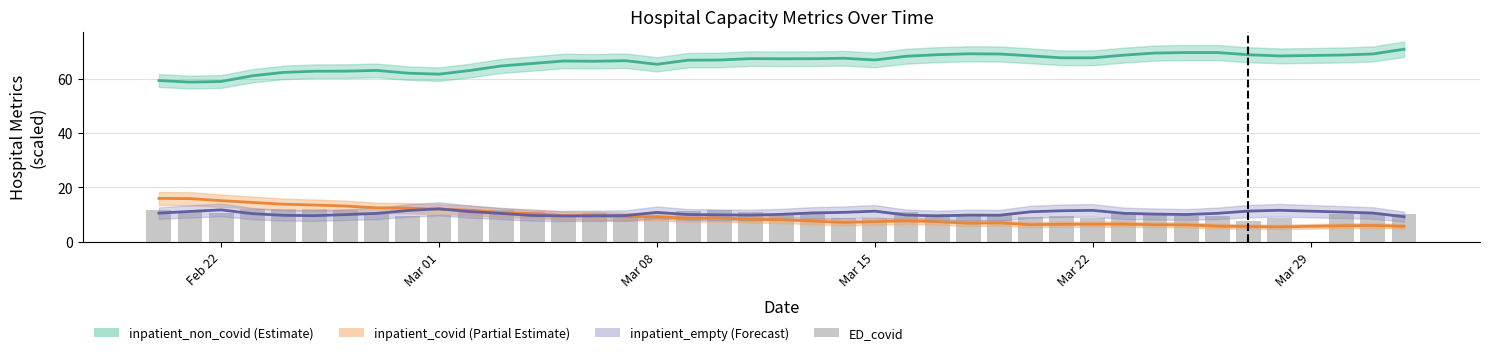

Is the value of inpatient_non_covid_line at 35 greater than the value of inpatient_empty_line at 18?

Yes